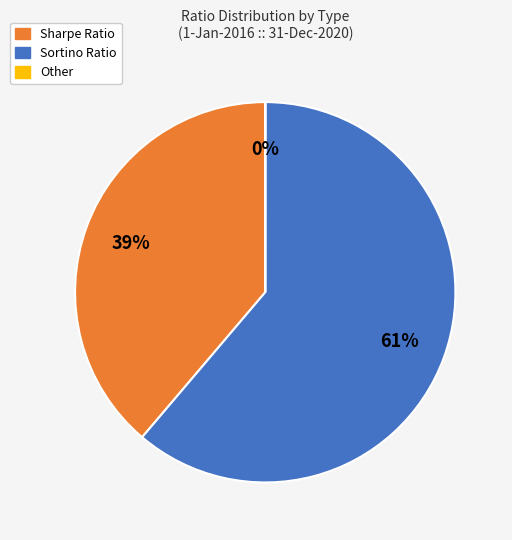

To the nearest percent, what is the difference between the largest and smallest slice percentages?

61%